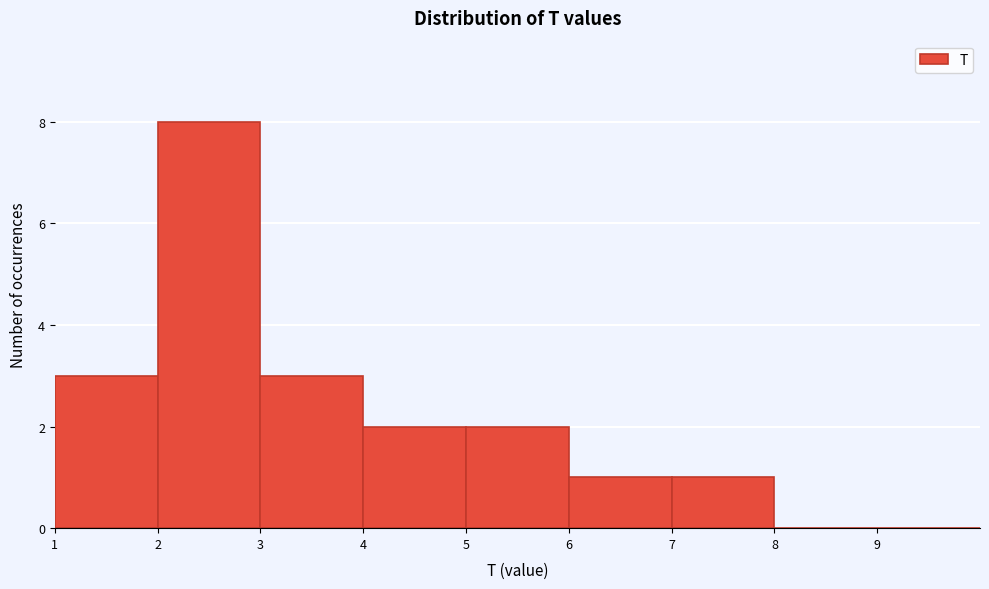

Which range on the x-axis has the tallest bar?

2 to 3